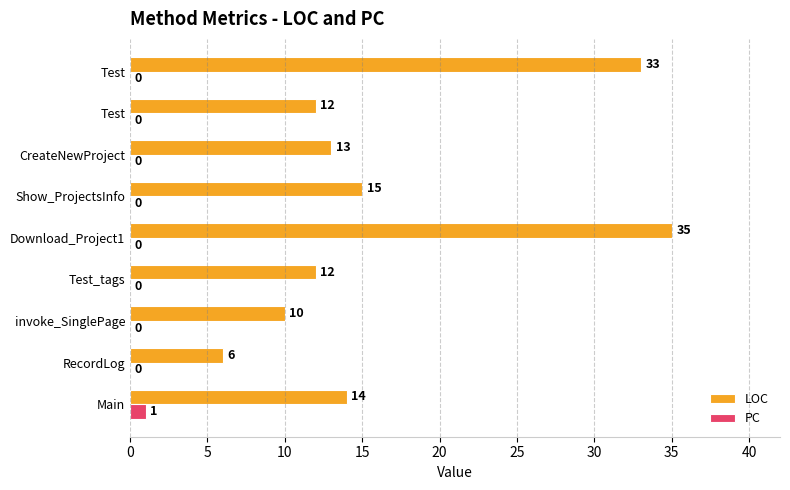

How many values in PC are above zero?

1